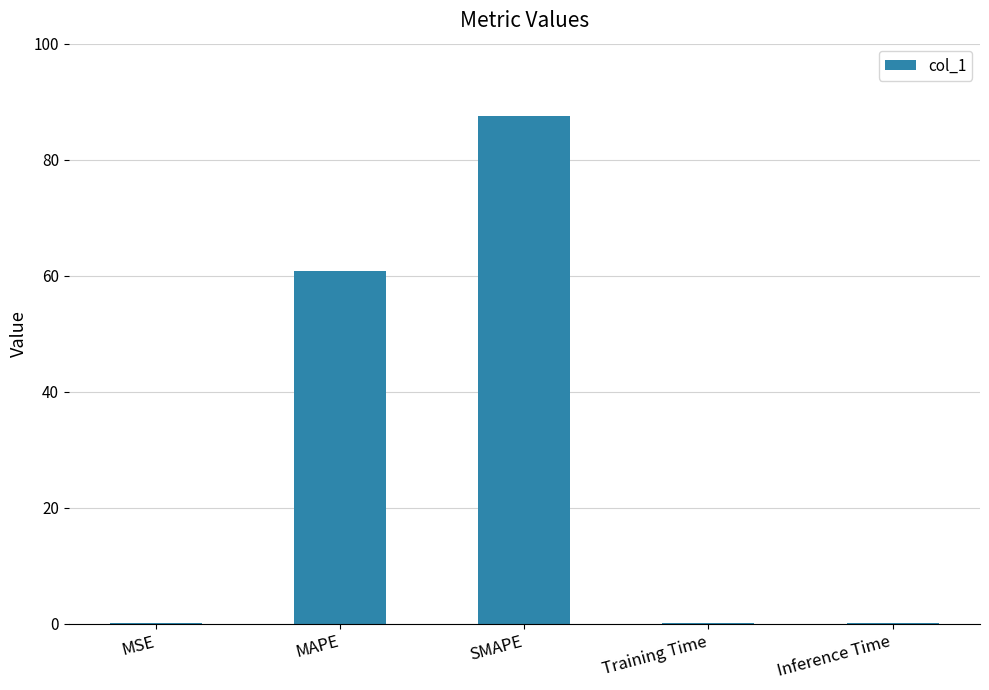

Are the bars horizontal?

No